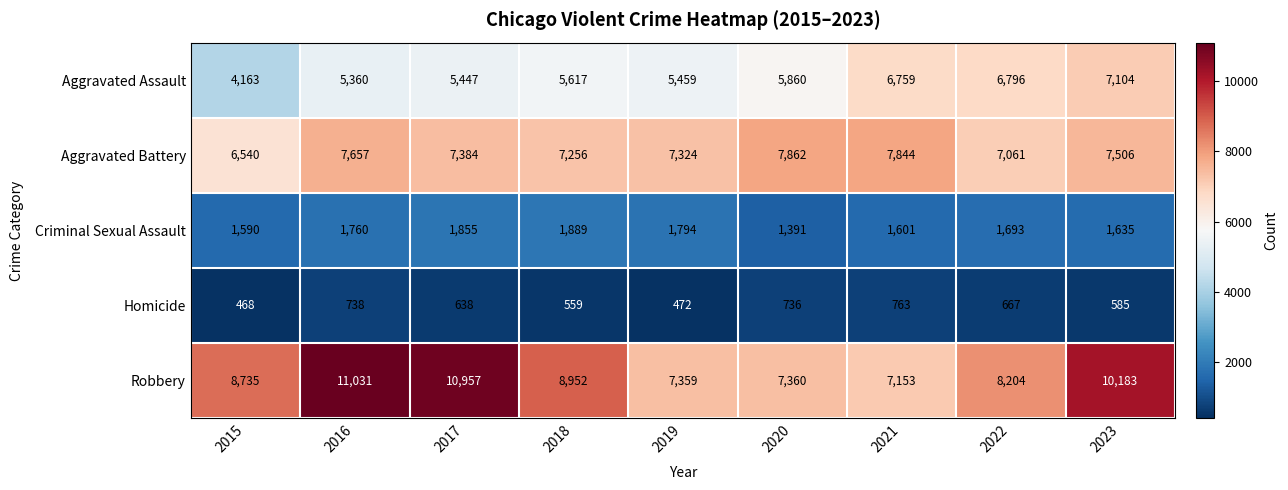

Is it true that Robbery equals 8952 at 2018?

True